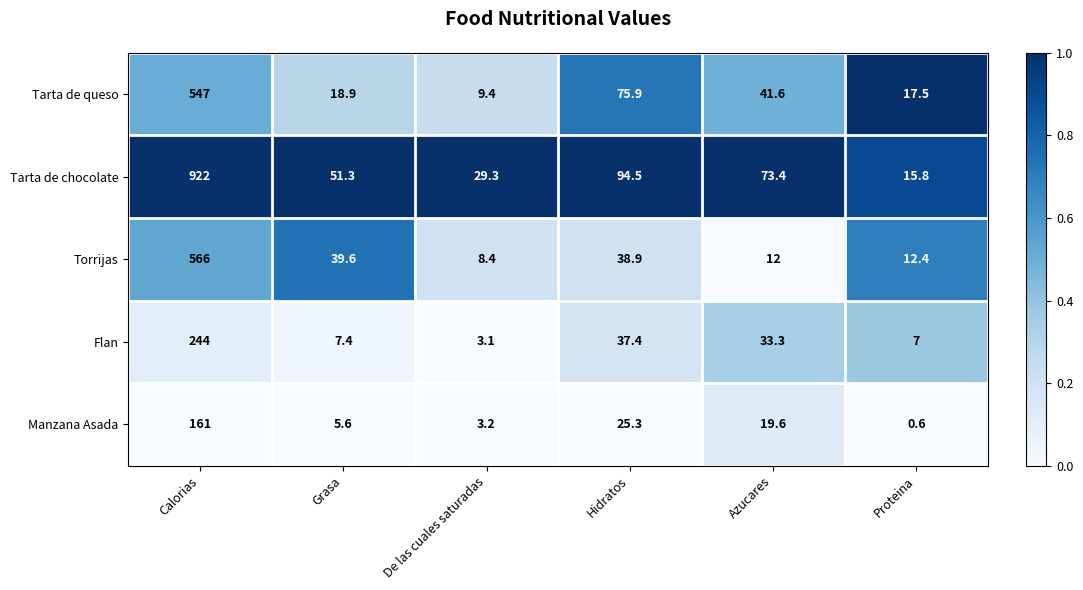

What is the difference between the highest and lowest values at Proteina?

16.9